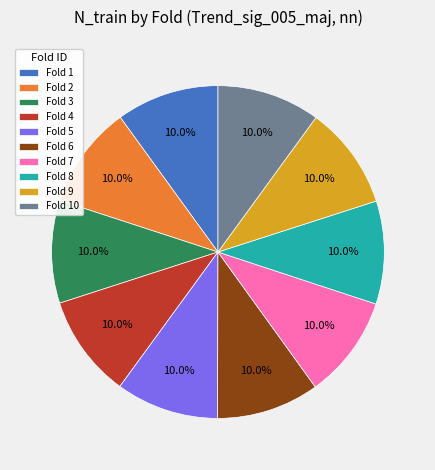

What portion of the pie excludes Fold 10?

90.0%